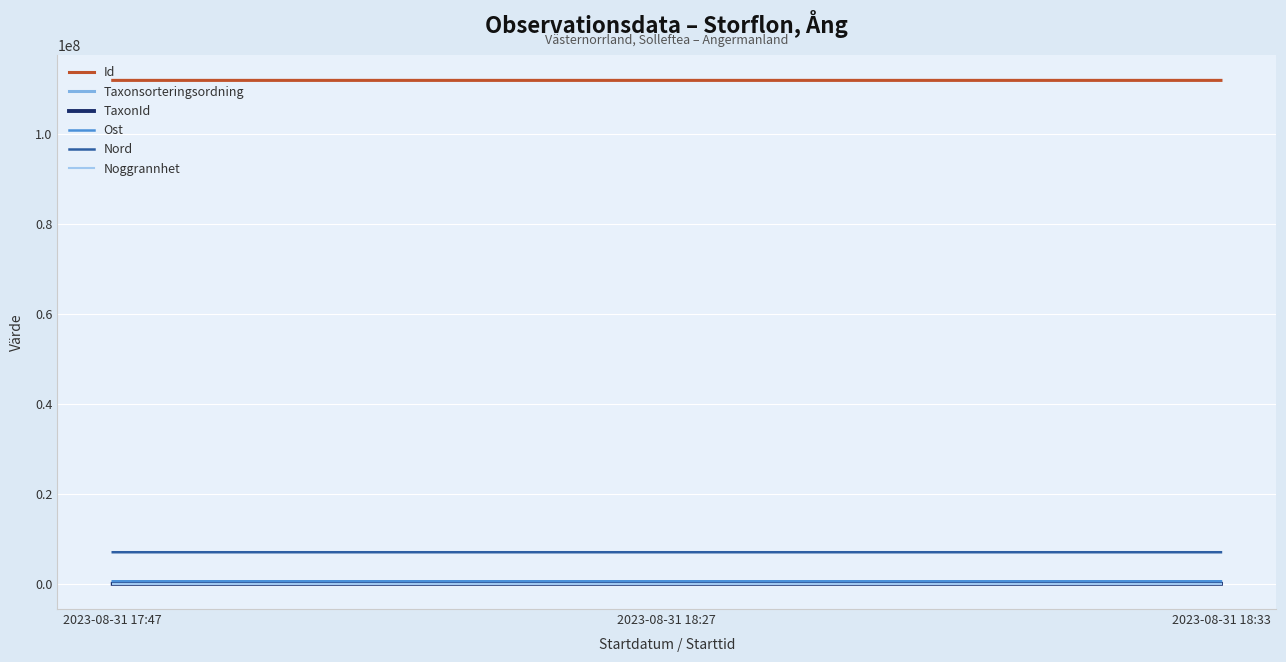

How many lines are shown in the chart?

6